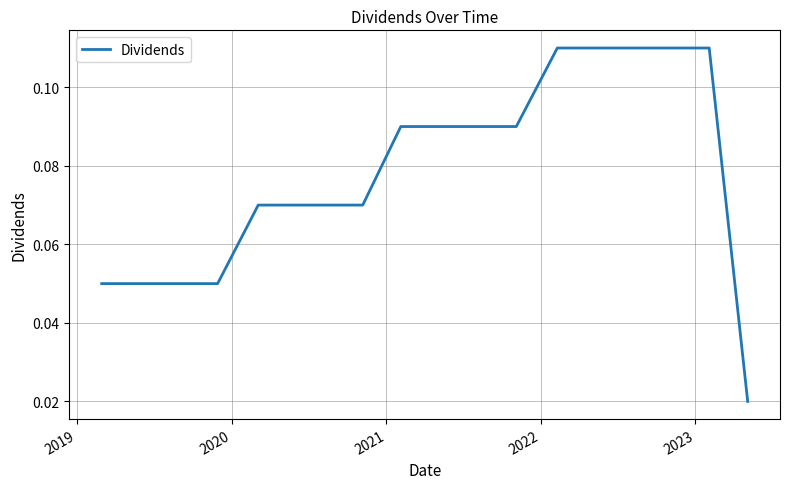

Does the chart have visible grid lines?

Yes